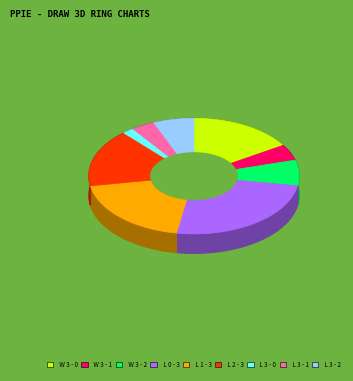

Which slice is the smallest?

L 3 - 0